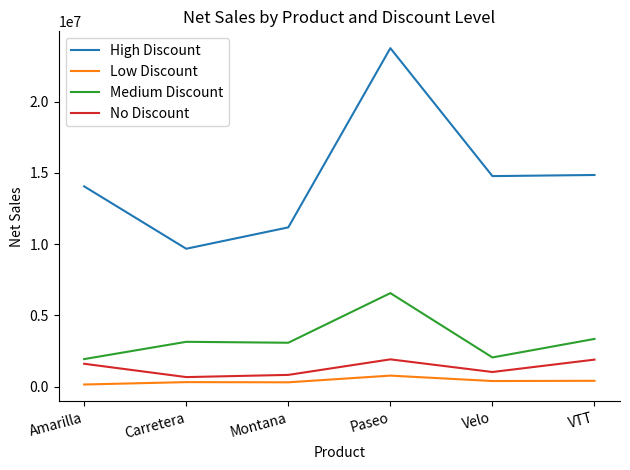

The value of High Discount at Velo is 5642270.1. True or false?

False